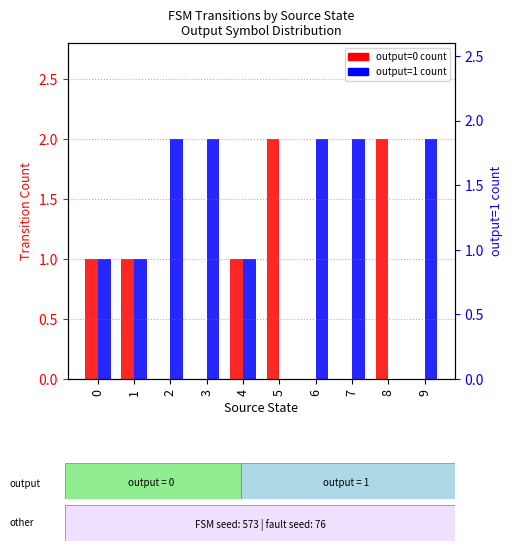

Is the value of output=1 (percentile rank) at 5 greater than the value of output=0 (transformed count) at 6?

No